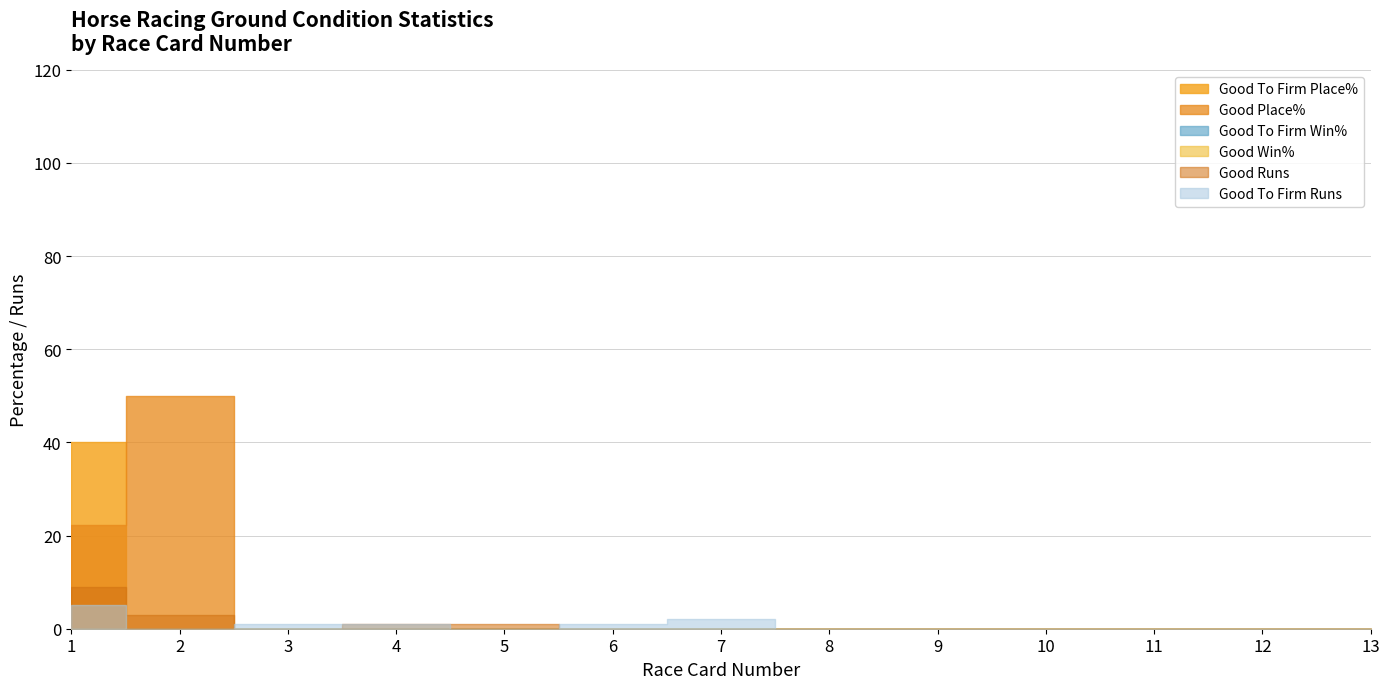

How many lines are shown in the chart?

6